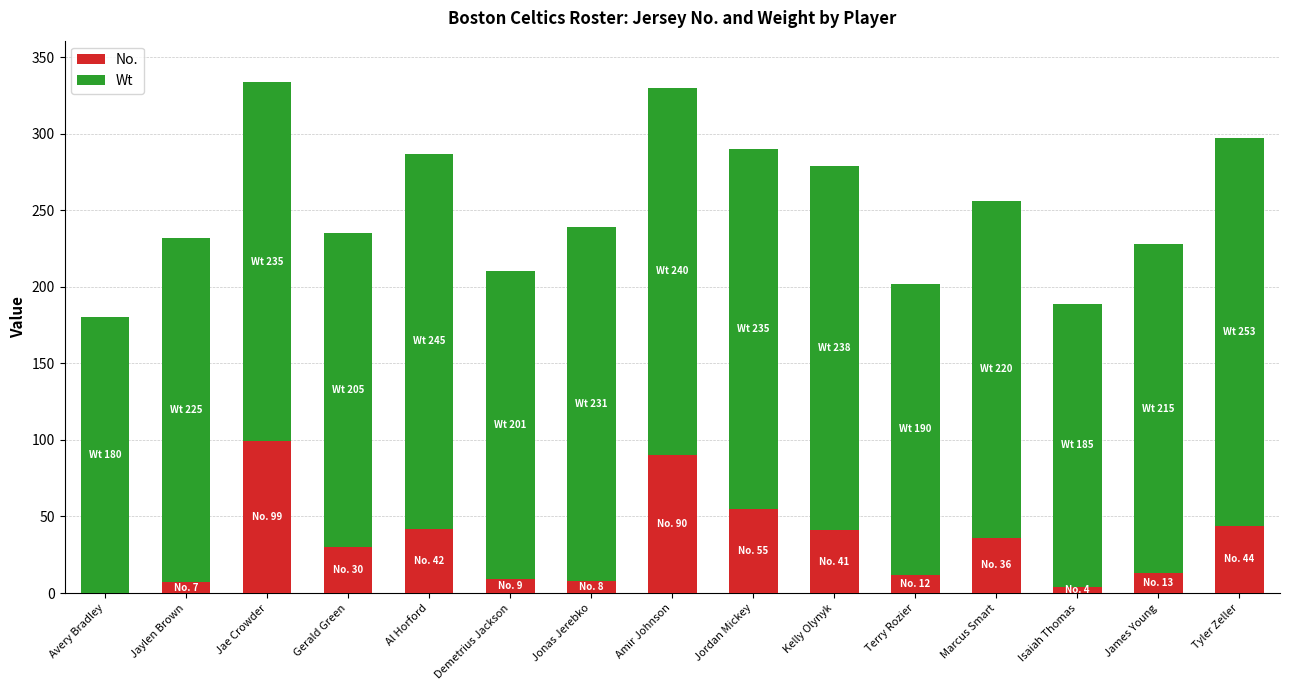

What is the maximum value for No.?

99